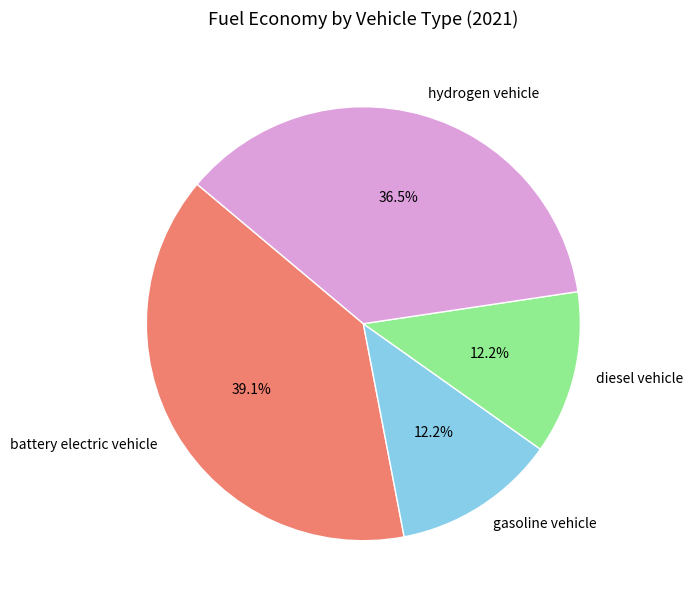

To the nearest percent, what percentage of the pie is diesel vehicle?

12%